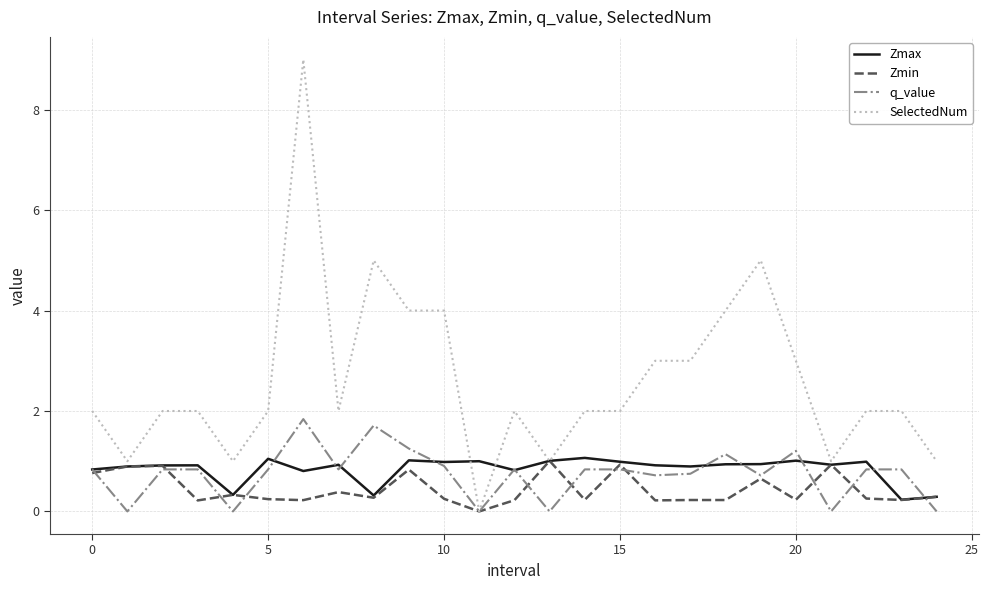

What is the difference between the second highest and second lowest values in the Zmin series?

0.7